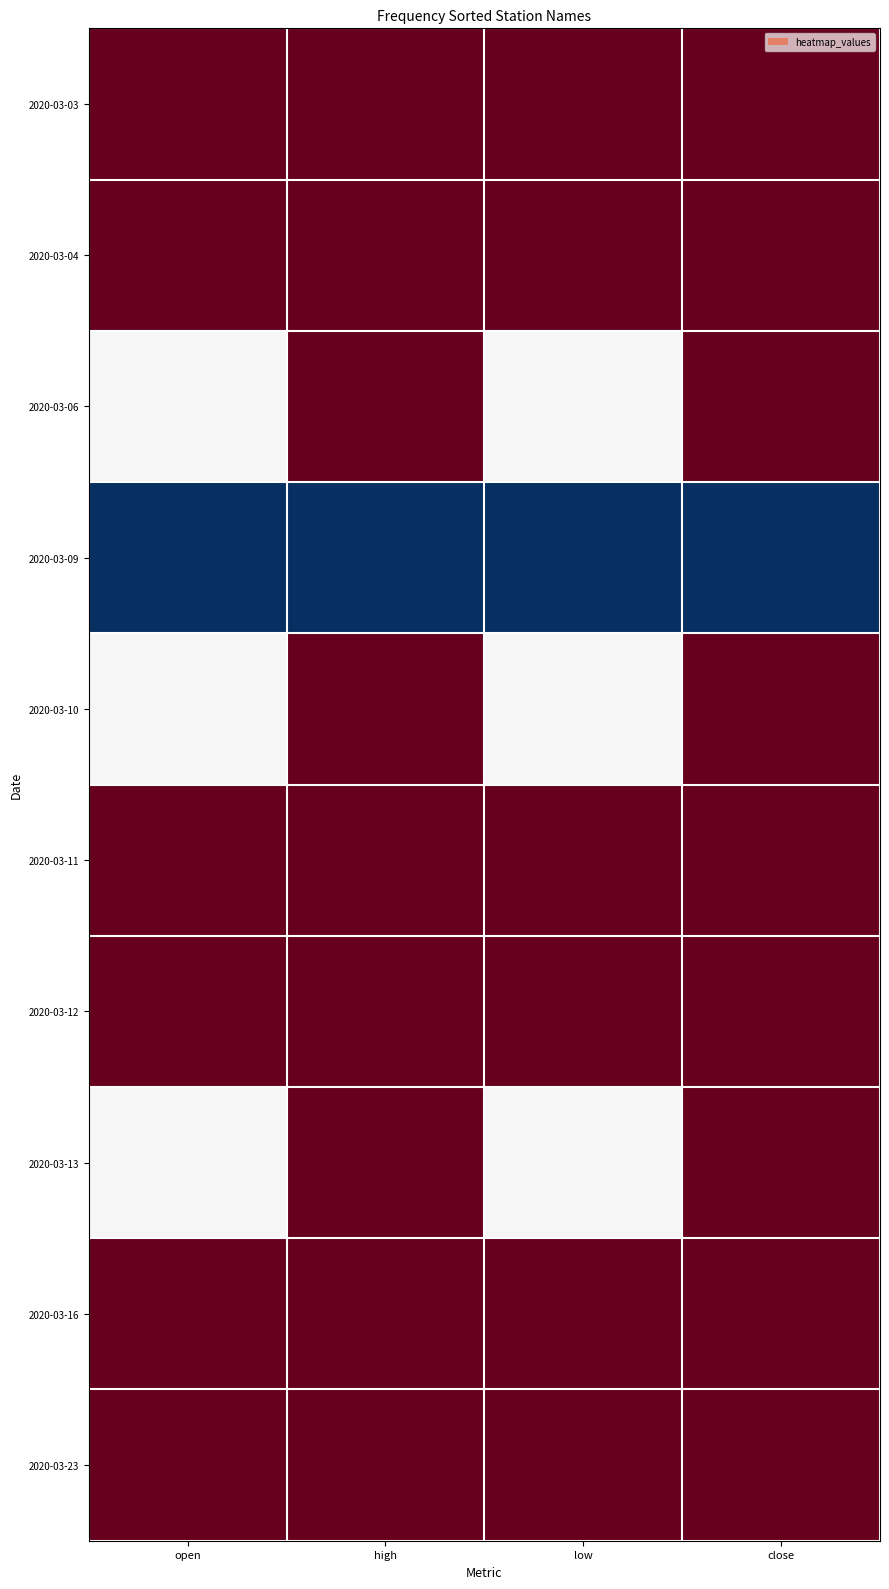

How many distinct data groups are displayed?

10